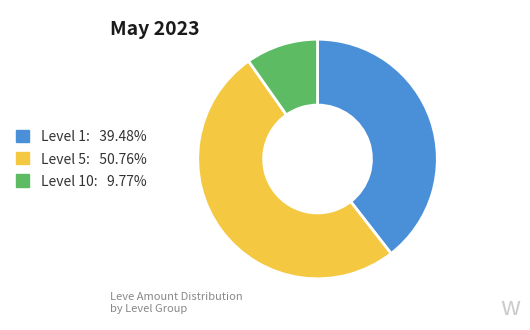

Is there a majority slice in this chart?

Yes